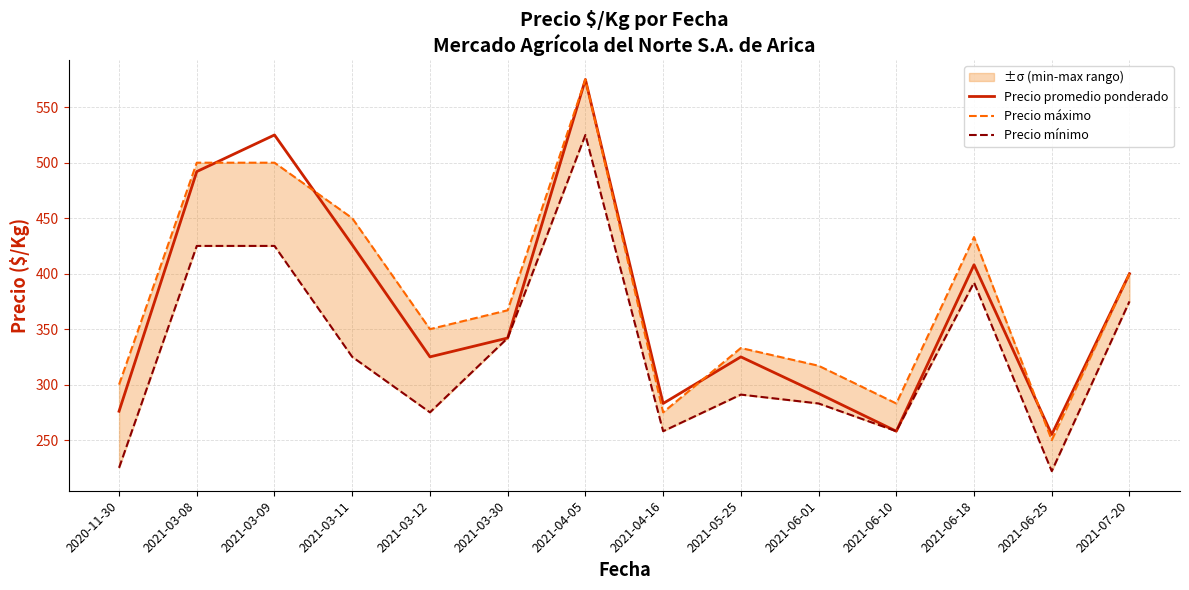

Which series has the largest total across all categories?

Precio máximo